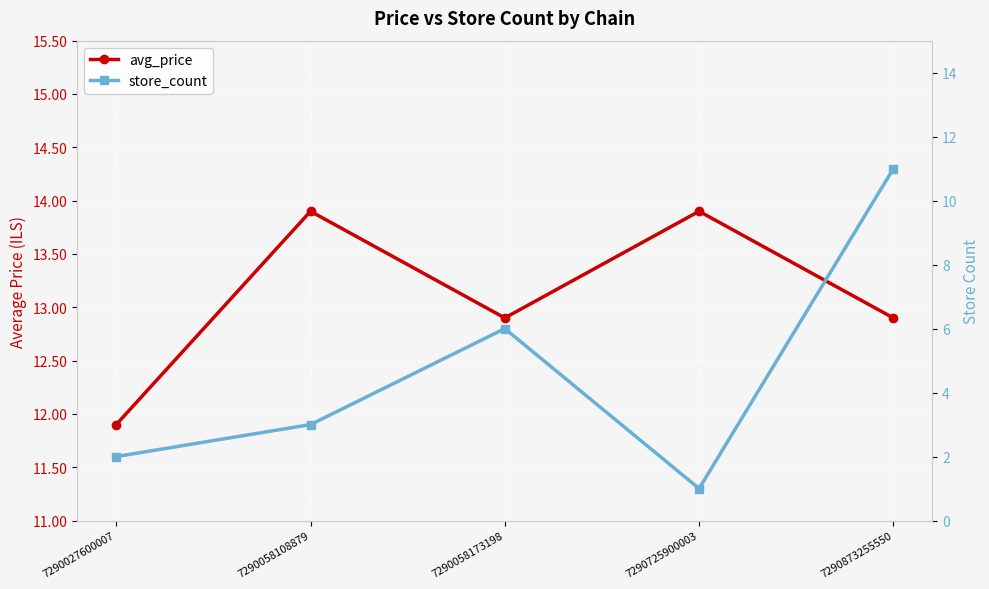

Reading left to right, what are all the values shown in this chart?

avg_price: 7290027600007=11.9	7290058108879=13.9	7290058173198=12.9	7290725900003=13.9	7290873255550=12.9
store_count: 7290027600007=2.0	7290058108879=3.0	7290058173198=6.0	7290725900003=1.0	7290873255550=11.0